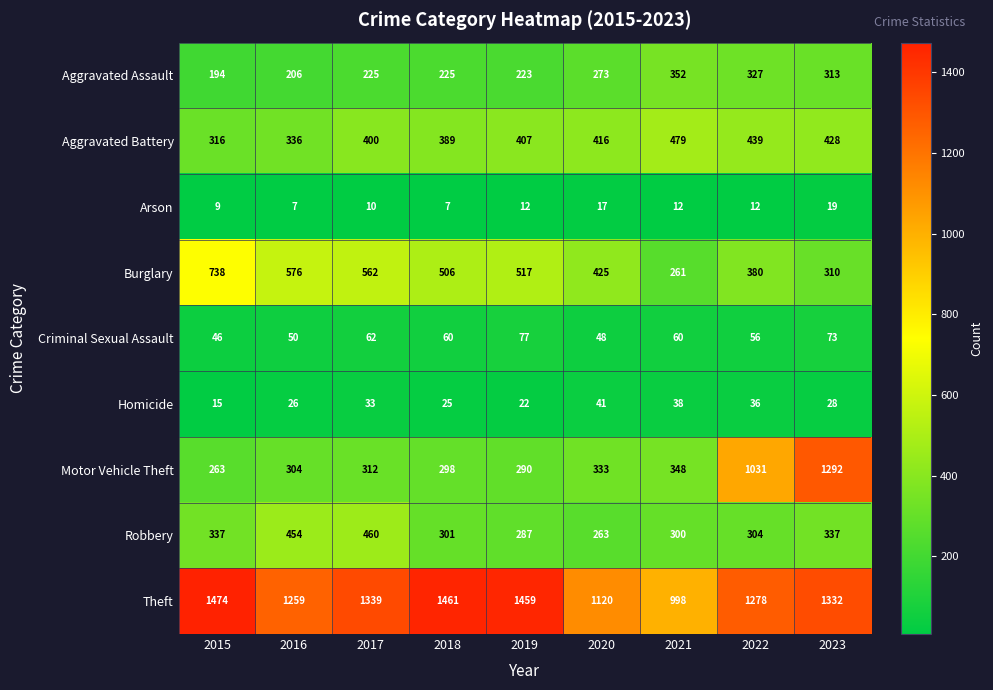

The Robbery series shows 337 at 2023. True or false?

True